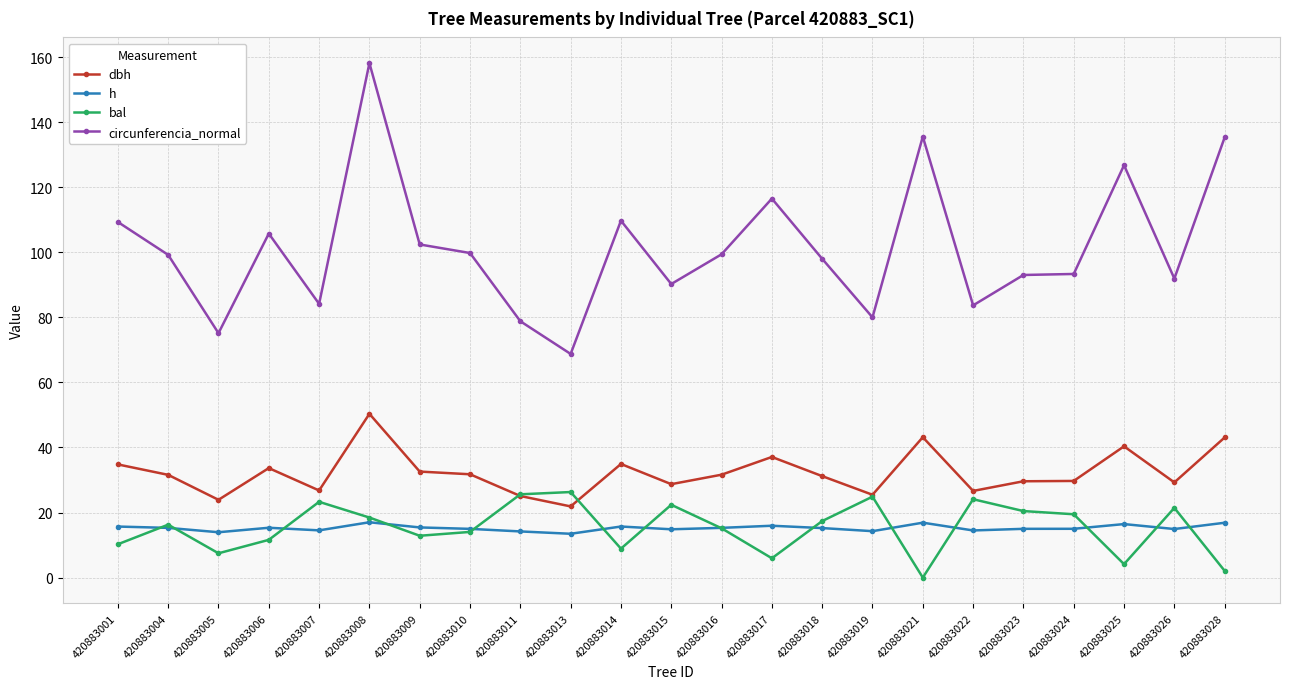

How many data points in circunferencia_normal are above 99?

12